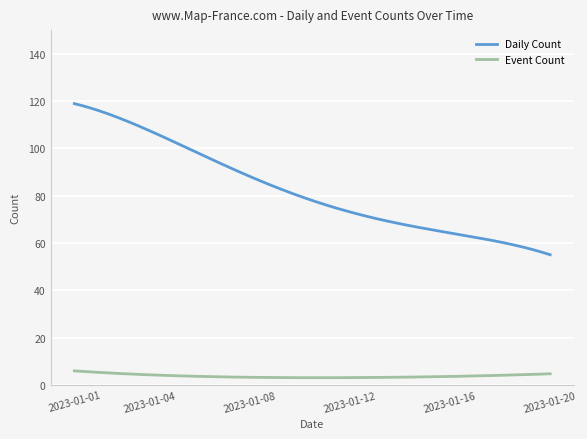

What is the difference between the maximum and minimum values in the Daily Count series?

63.9